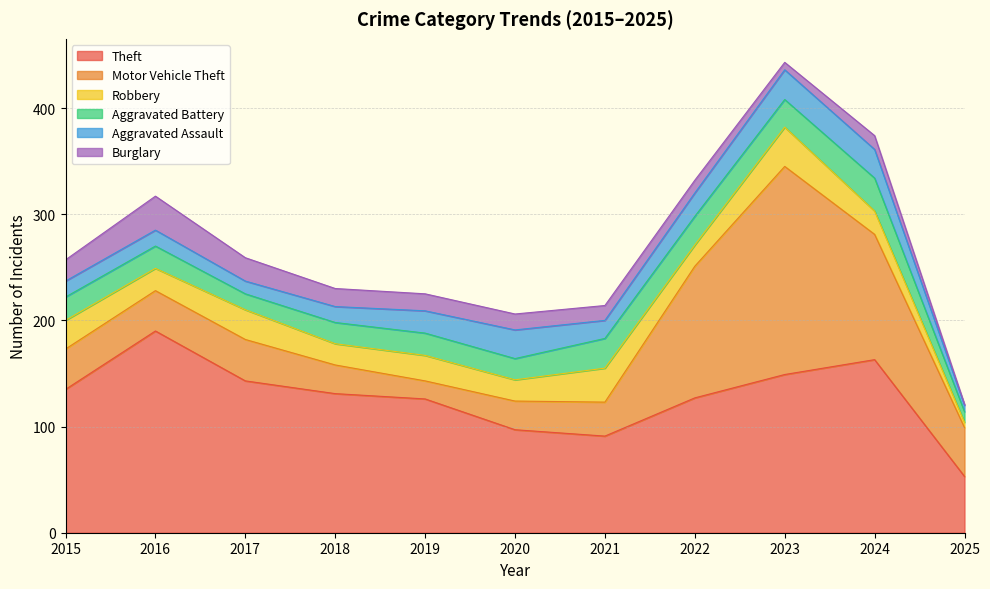

What is the value of the Aggravated Assault point at the 7th from the left?

17